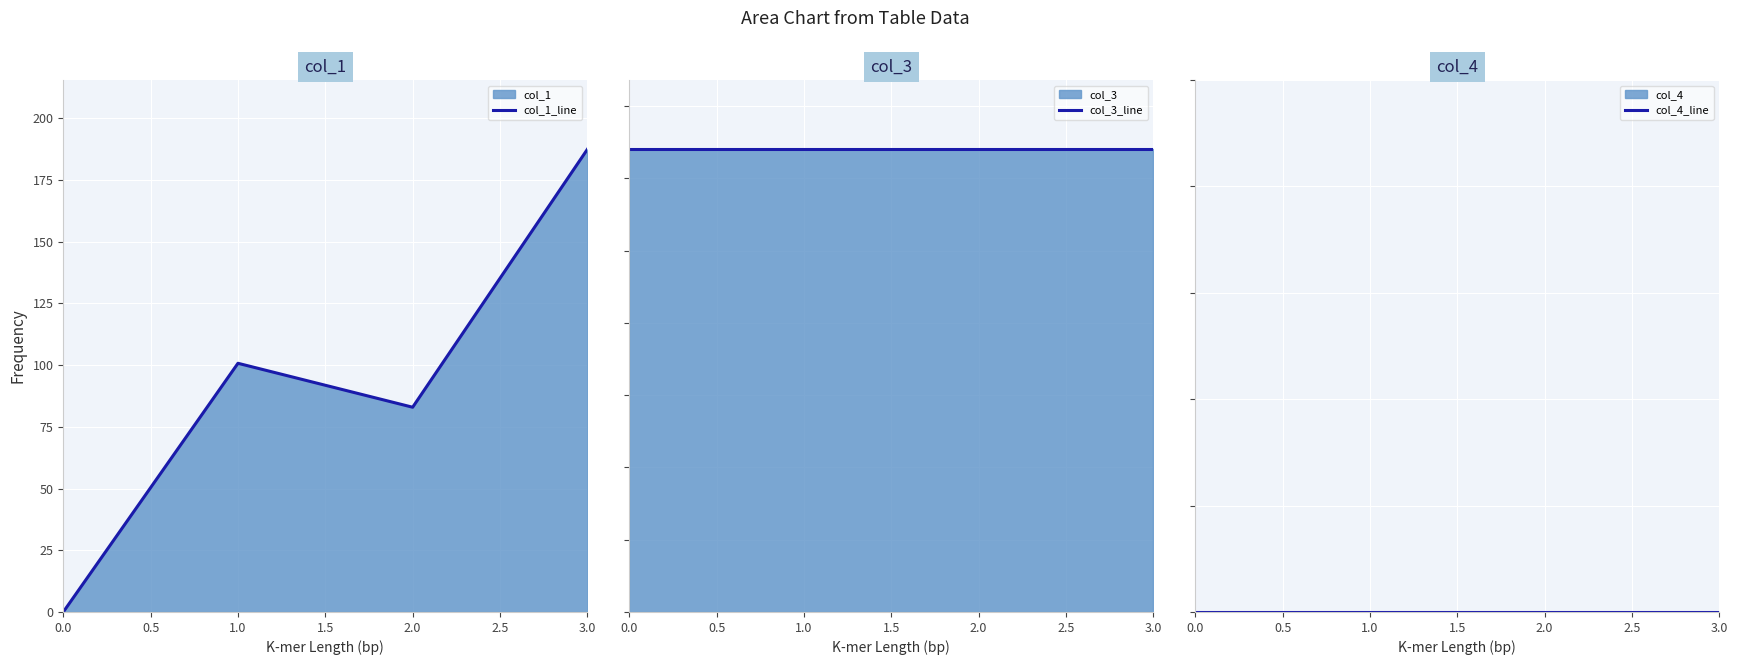

Rank the series by their maximum value, from highest to lowest.

col_1_line, col_3_line, col_4_line